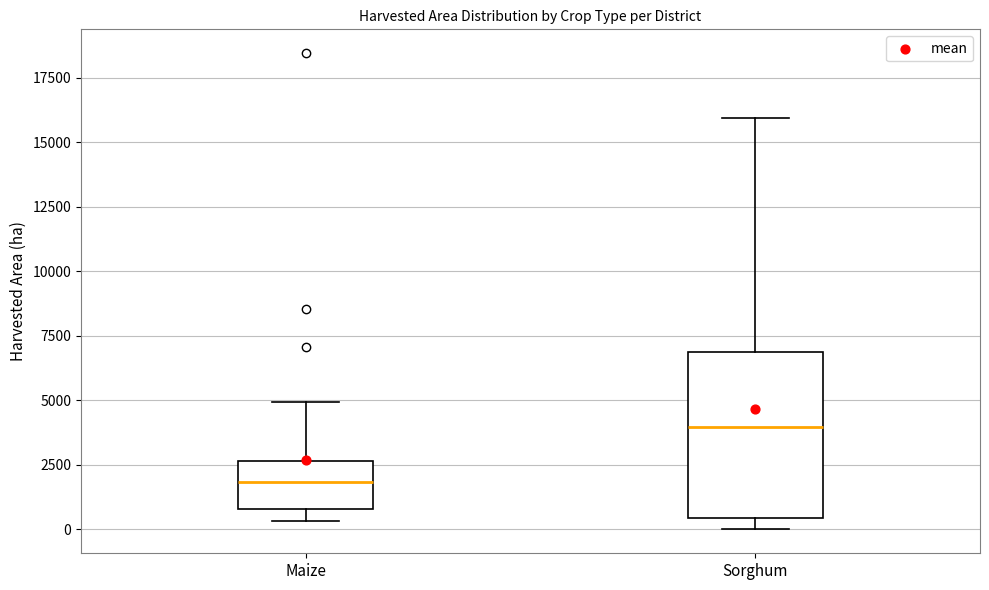

Reading left to right, transcribe this box plot: for each box, give where its median line is, the range the box spans, and where its two whiskers end, as read against the y-axis. The values are not printed on the chart, so give them approximately, as read against the axis.

Maize: median 2000, box 1000 to 2500, whiskers 500 to 5000
Sorghum: median 4000, box 500 to 7000, whiskers 0 to 16000